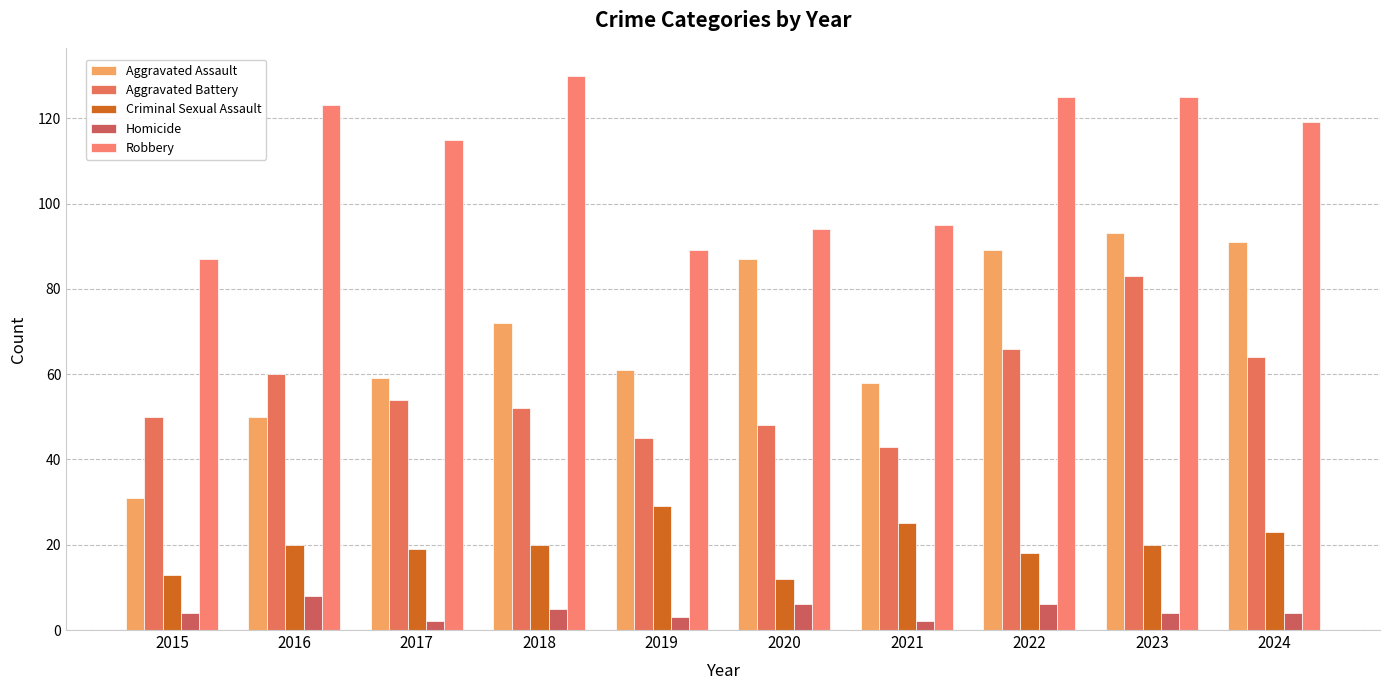

At which label is Homicide closest to 5?

2018